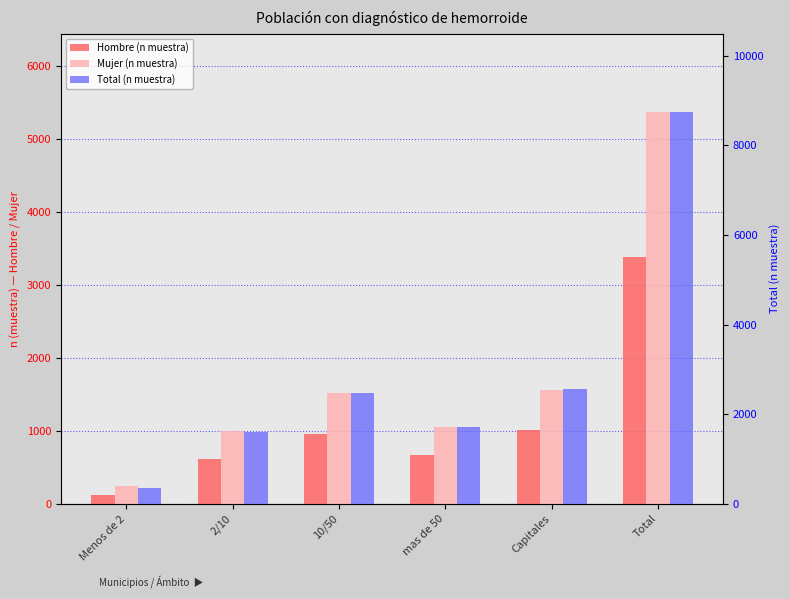

Reading left to right, what are all the values shown in this chart?

Hombre (n muestra): 118	612	964	676	1006	3376
Mujer (n muestra): 243	998	1517	1047	1562	5367
Total (n muestra): 361	1610	2481	1723	2568	8743